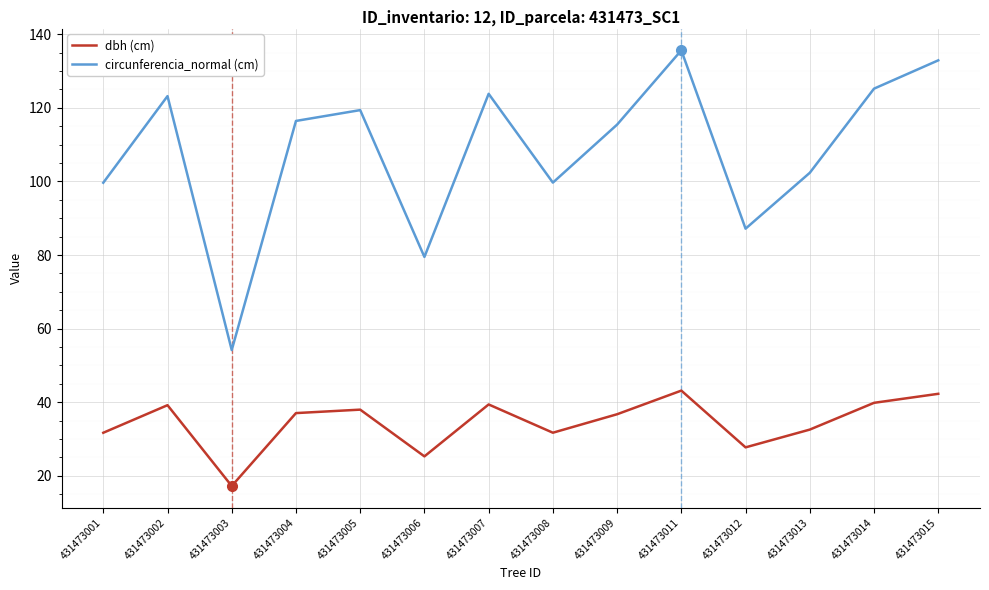

Which label corresponds to the largest value in the chart?

431473011